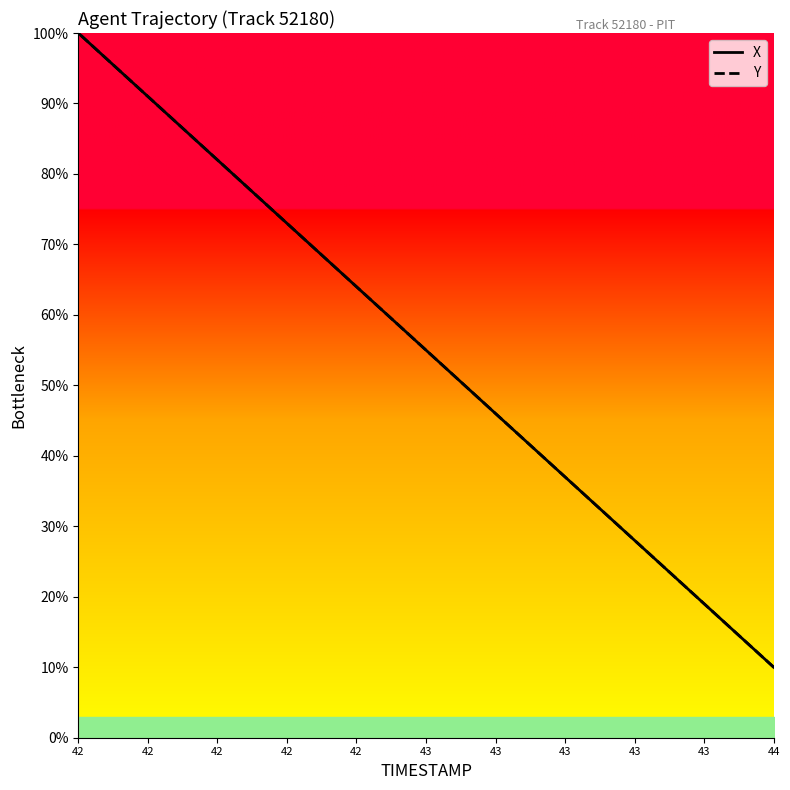

After their last crossing, which series has the higher values: X or Y?

X